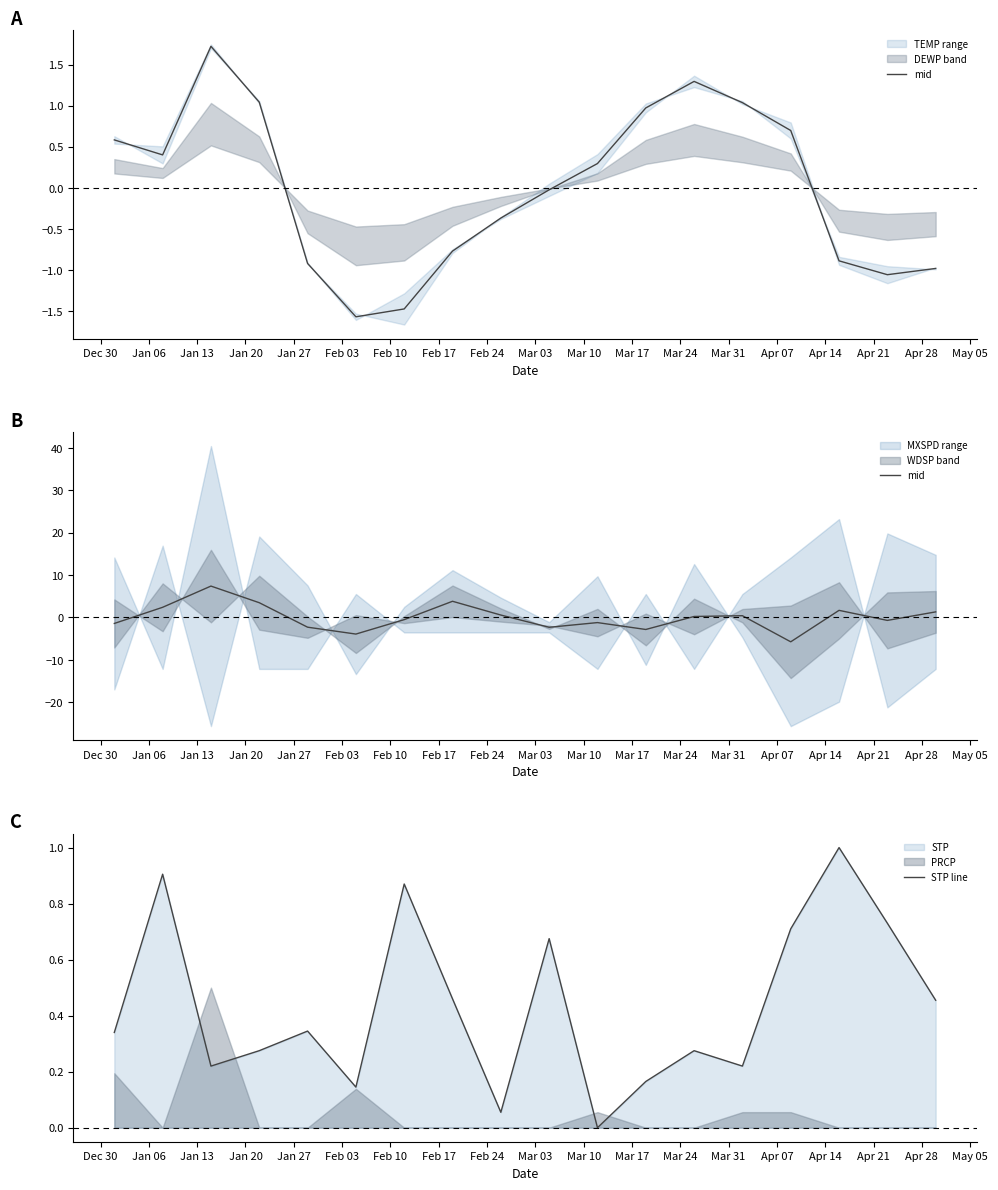

Is the value of mid at Feb 24 greater than the value of STP line at Mar 31?

Yes